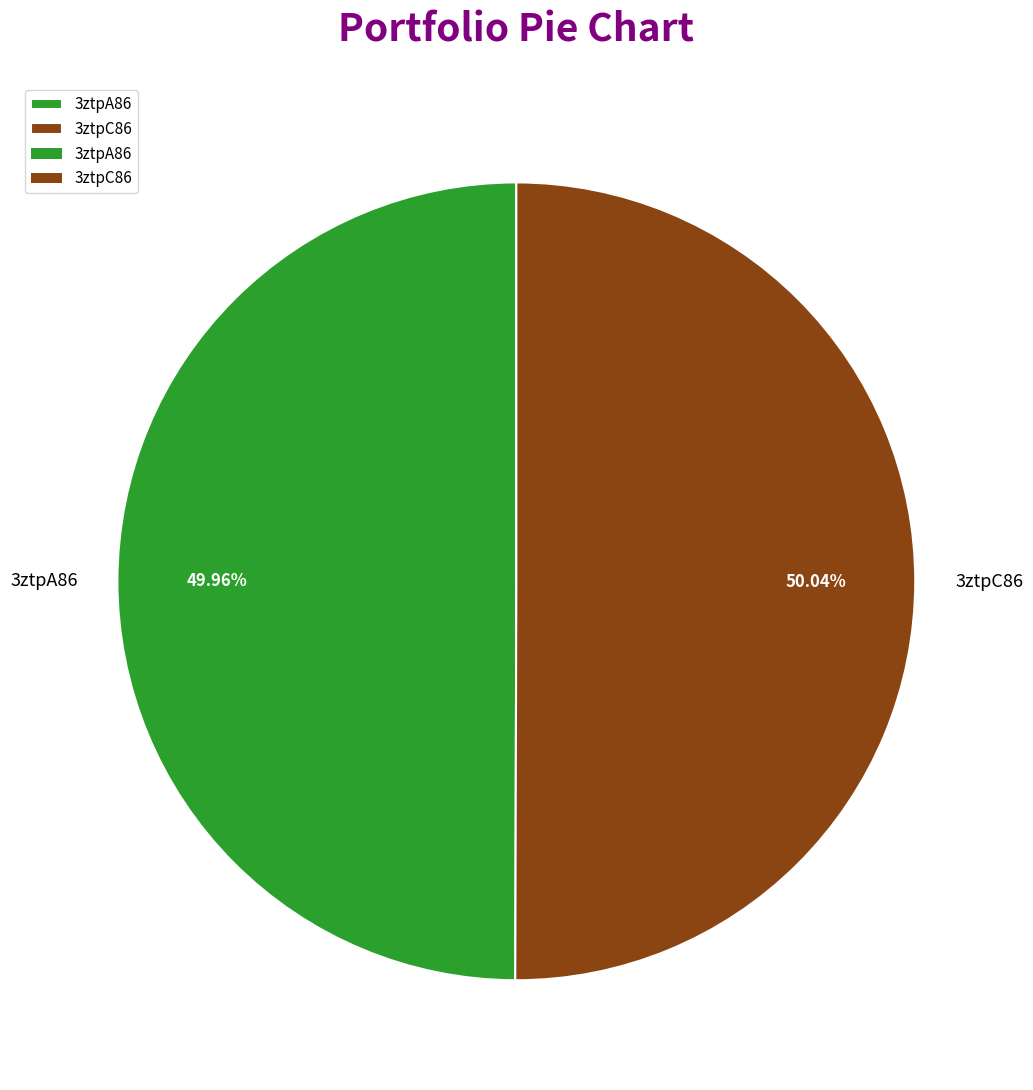

Does any single category account for the majority?

Yes